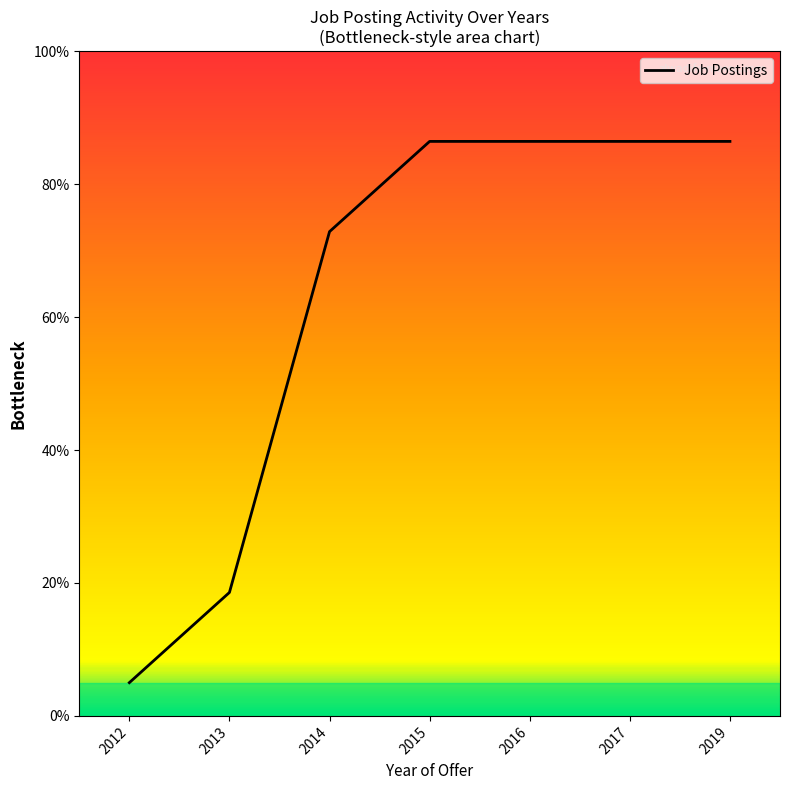

What value does the data have at 2019?

86.4